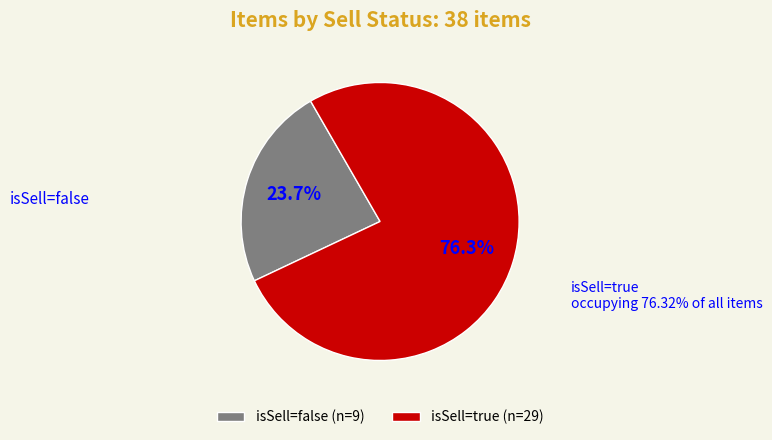

Which category accounts for the majority?

isSell=true